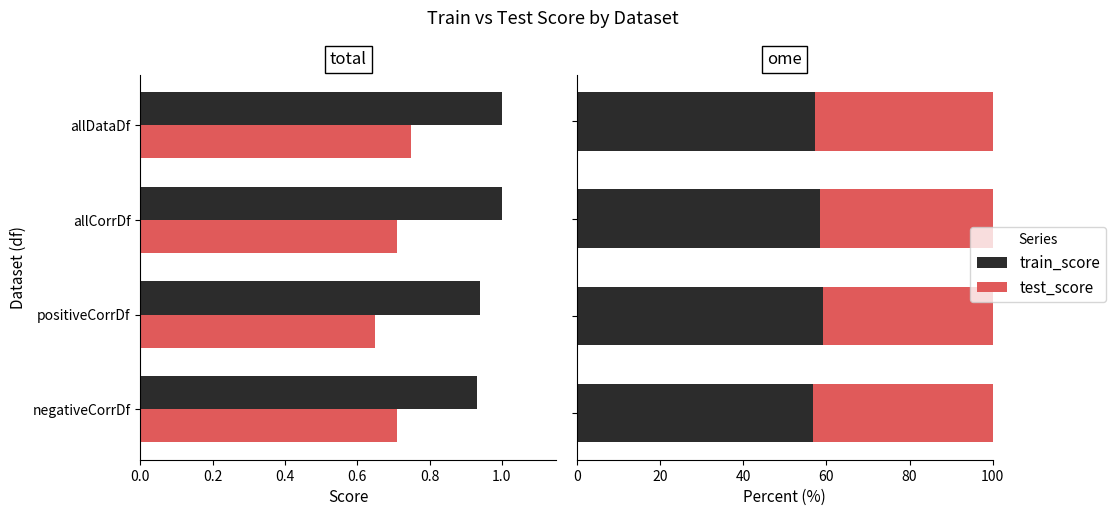

True or false: test_score has a value of 42.9 at 0.0.

True